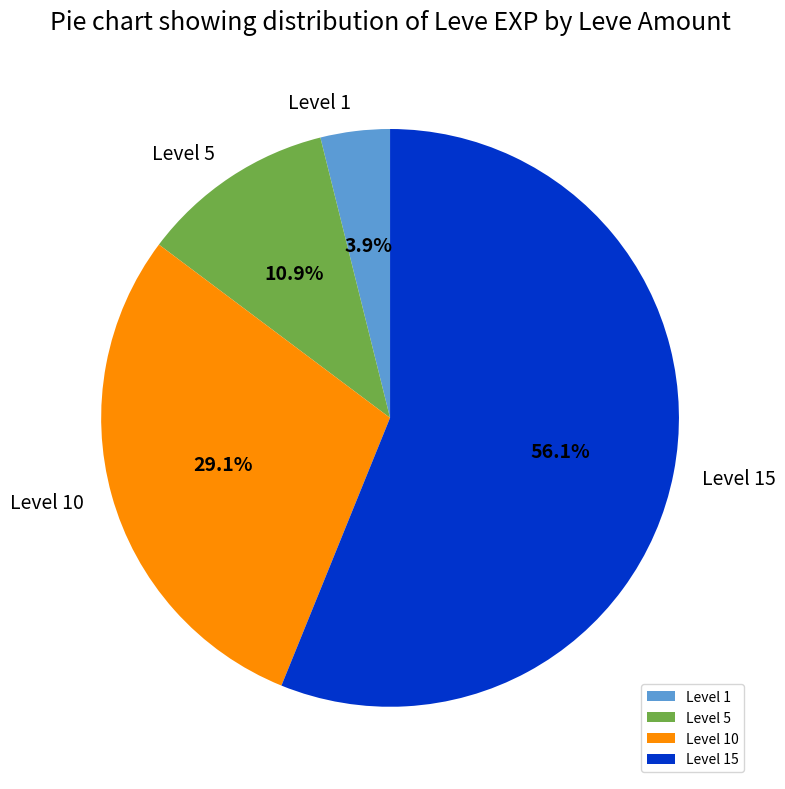

Rank the categories by value from lowest to highest.

Level 1, Level 5, Level 10, Level 15